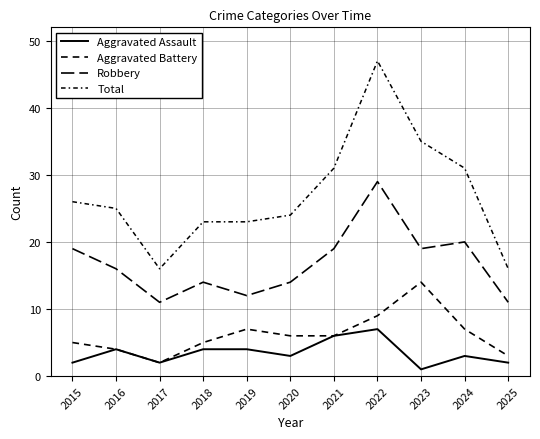

Between 2016 and 2023, which series saw the biggest shift?

Aggravated Battery